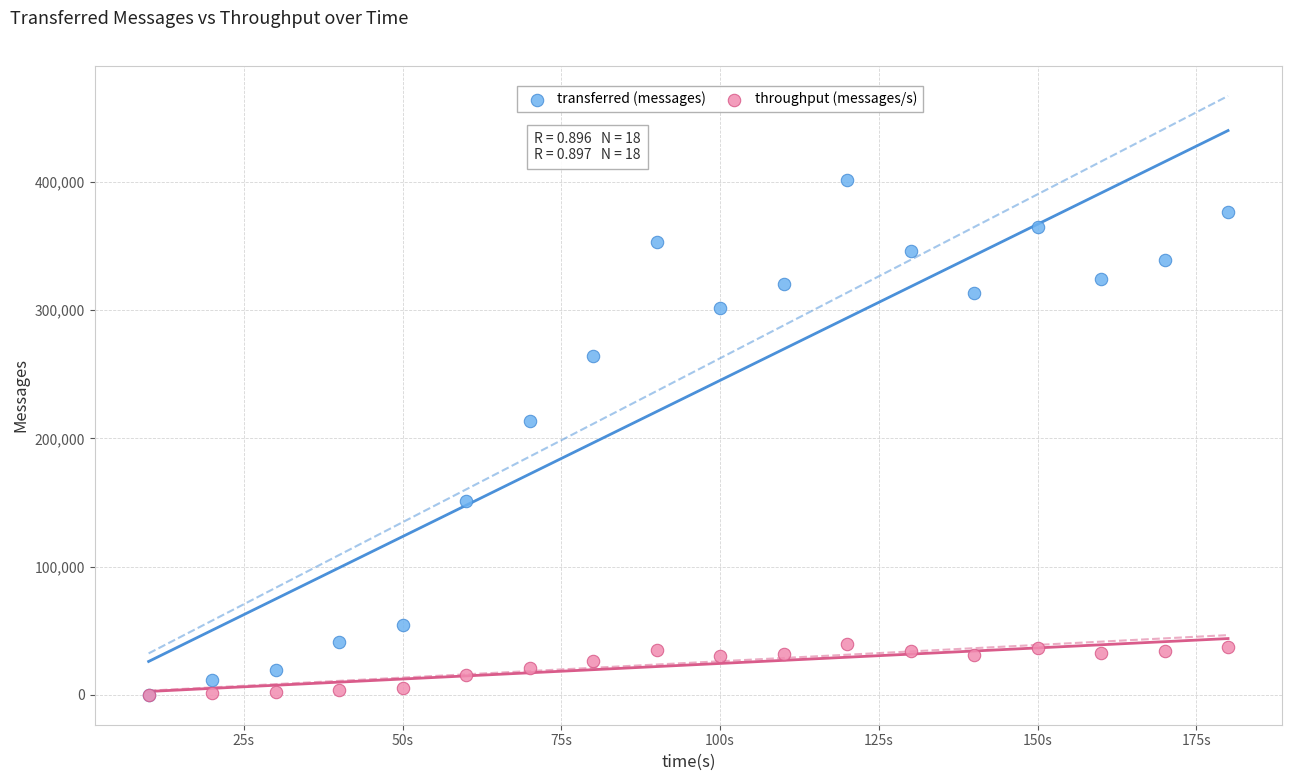

In the transferred (messages) series, what Y value is closest to 200860?

213200